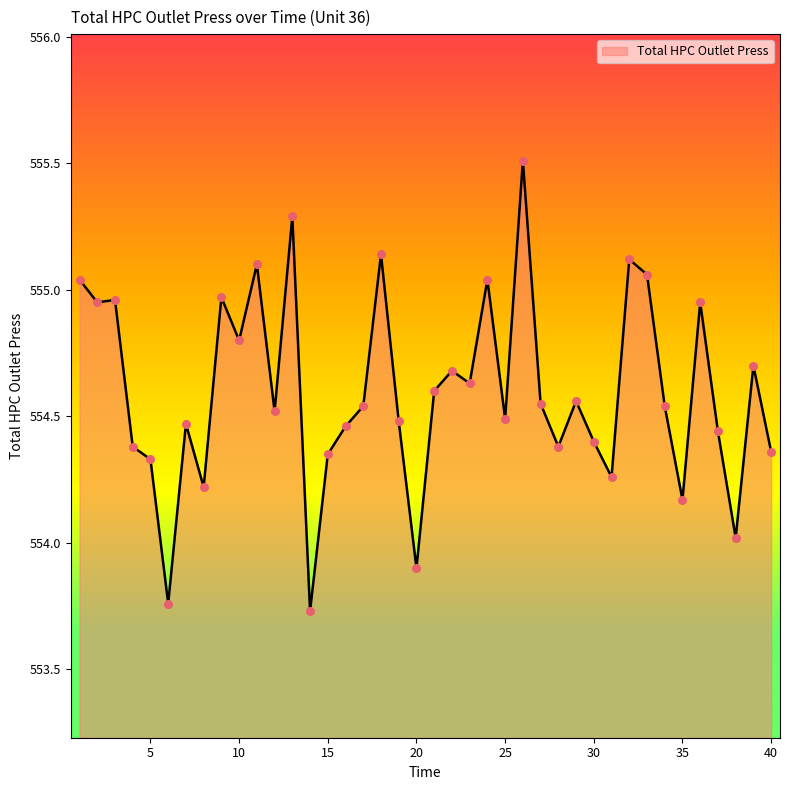

What is the greatest value displayed?

555.5